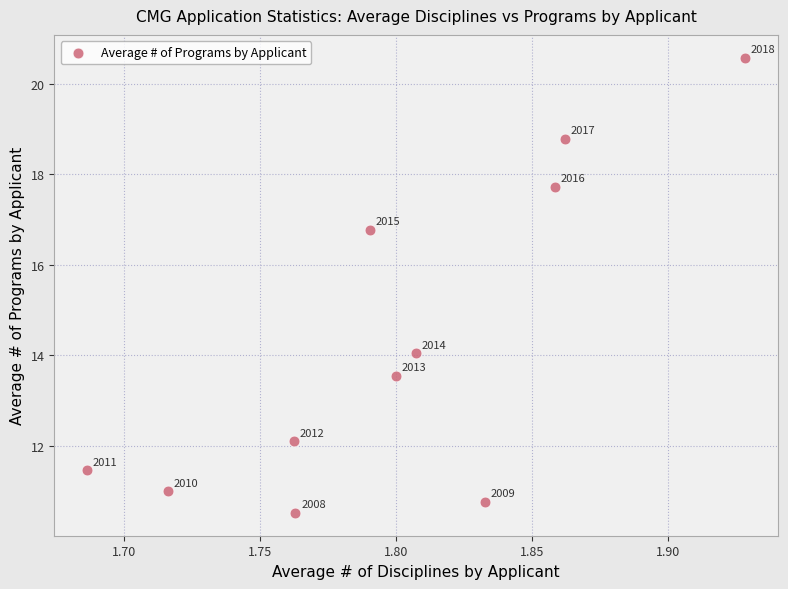

What Y value in the scatter plot is closest to 15?

14.0